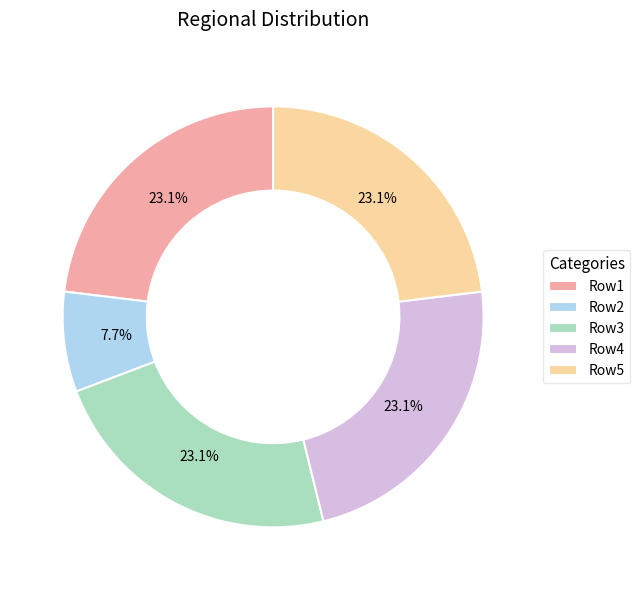

What is the smallest slice in the pie chart?

Row2